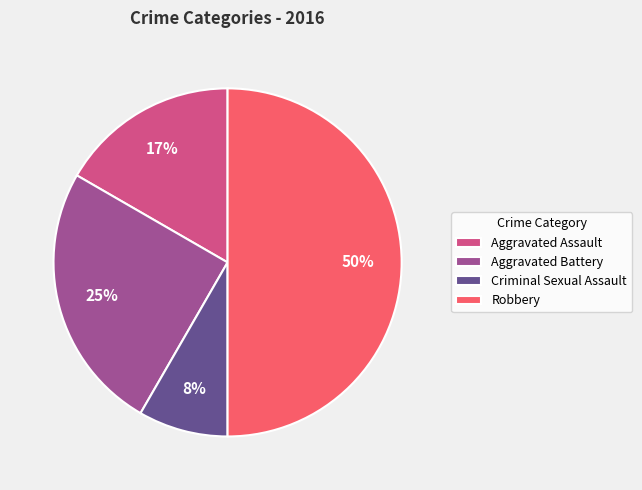

Rank the categories by value from highest to lowest.

Robbery, Aggravated Battery, Aggravated Assault, Criminal Sexual Assault